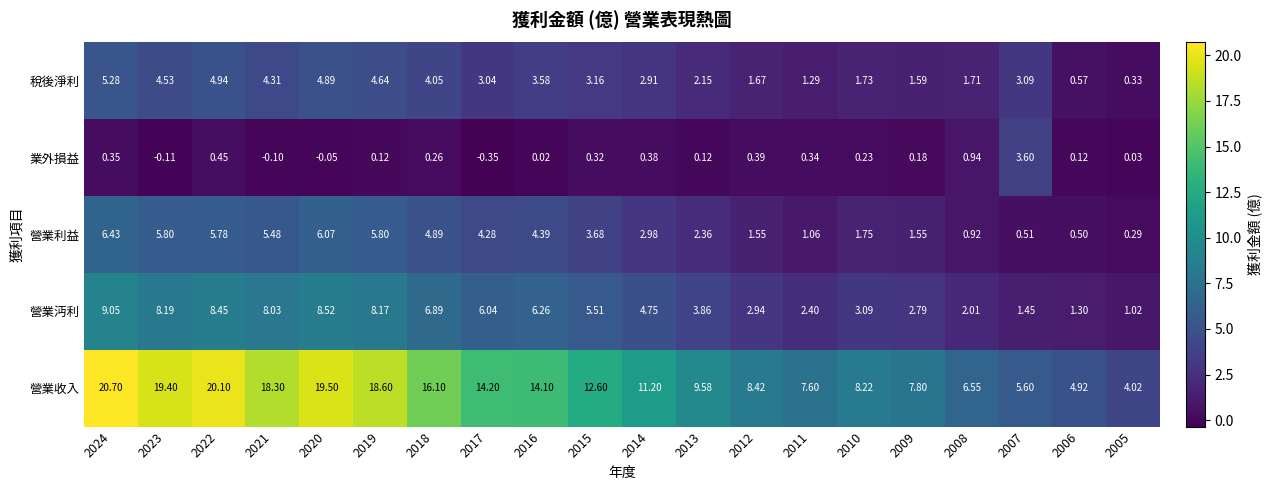

At 2022, list the series in order from largest to smallest.

營業收入, 營業沔利, 營業利益, 稅後淨利, 業外損益